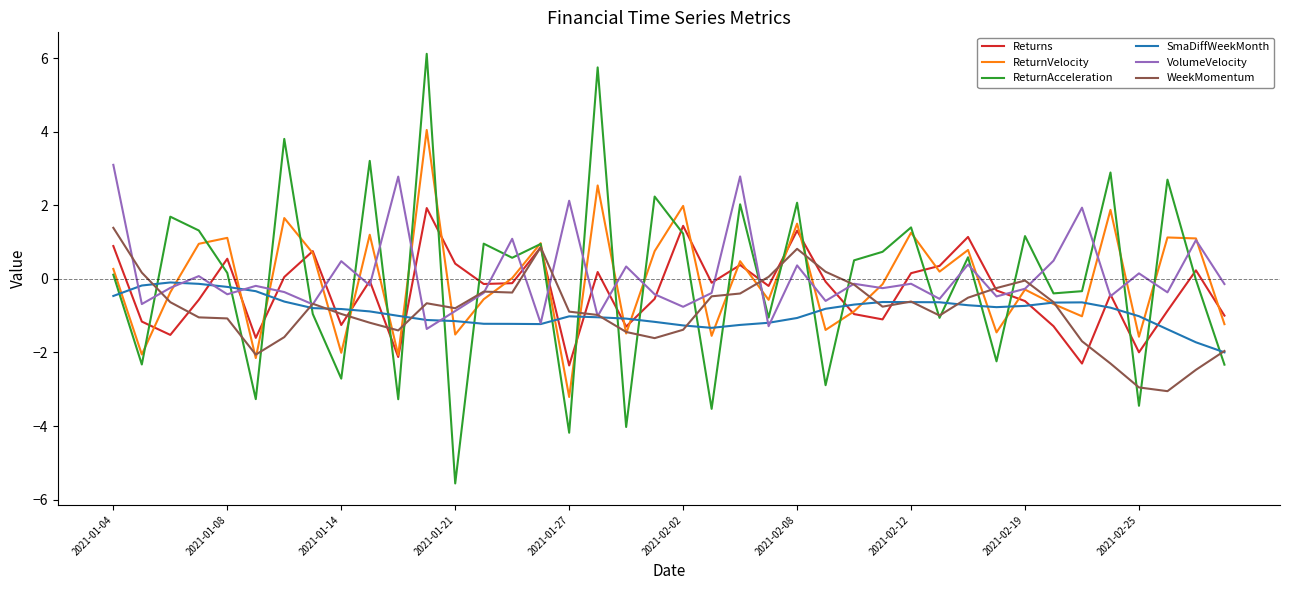

After their last crossing, which series has the higher values: Returns or WeekMomentum?

Returns